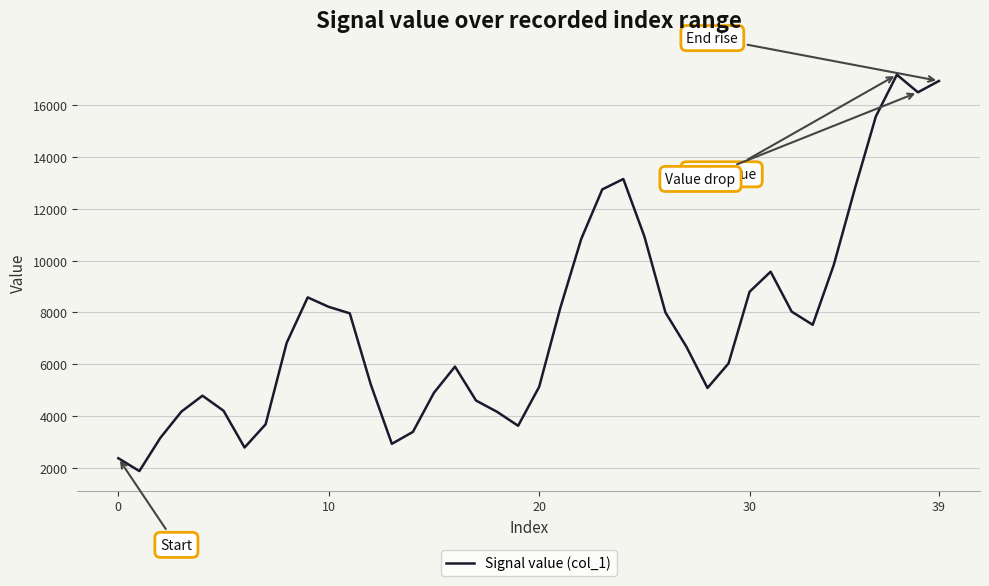

What is the difference between the maximum and minimum values?

15303.3